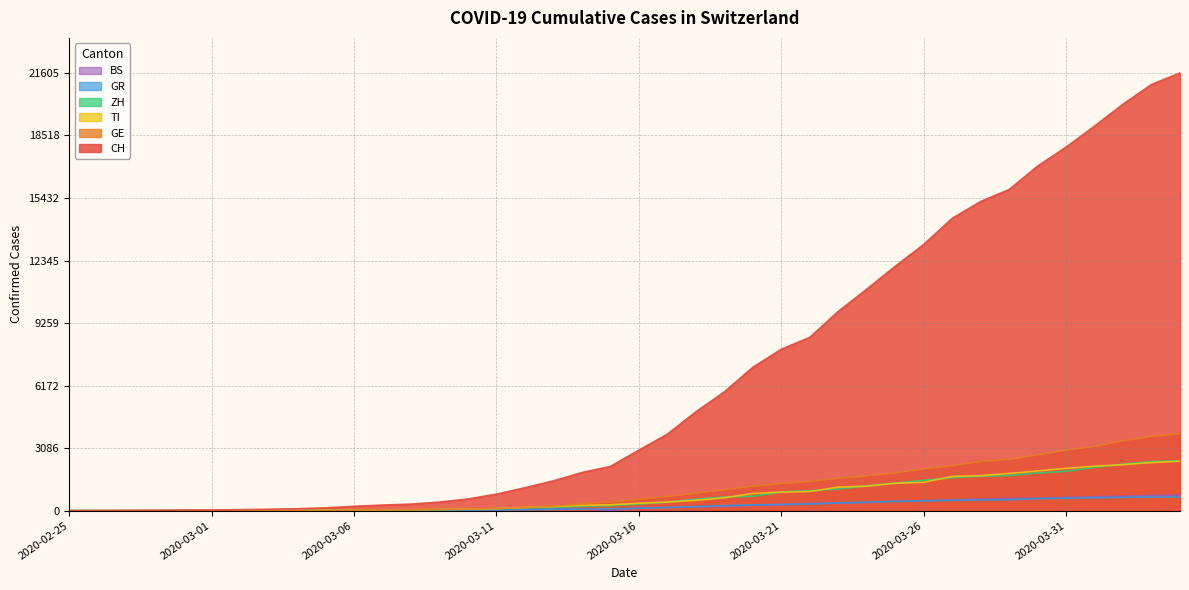

Where does the GR series first go above 118?

2020-03-17